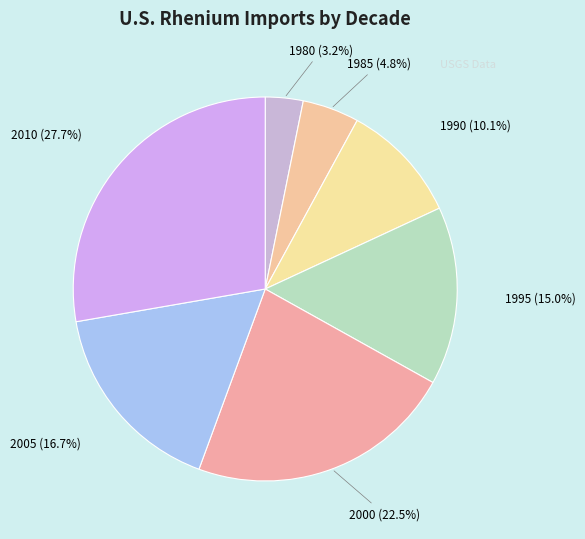

Count the number of slices in the pie.

7